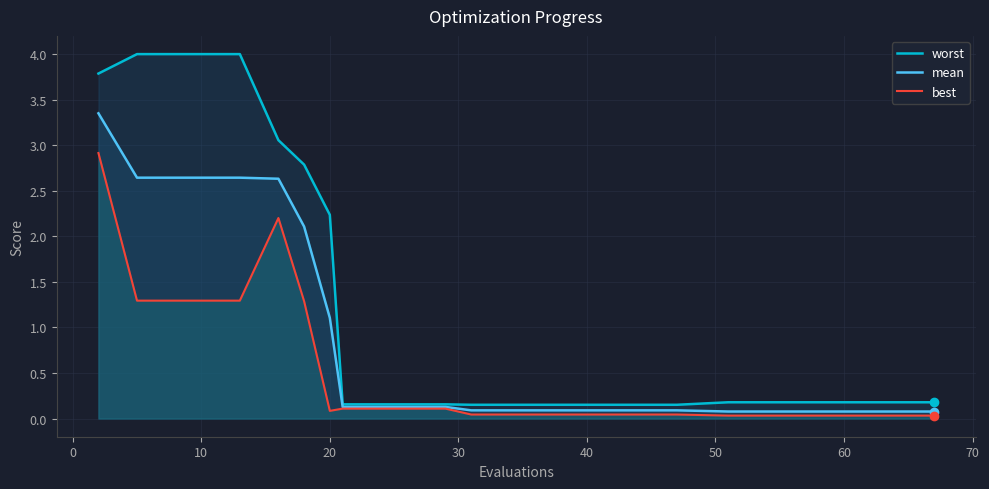

Reading left to right, transcribe all the data shown in this chart.

worst: 3.8	4.0	4.0	4.0	3.1	2.8	2.2	0.2	0.2	0.2	0.2	0.2	0.2	0.2	0.2	0.2	0.2	0.2	0.2	0.2
mean: 3.4	2.6	2.6	2.6	2.6	2.1	1.1	0.1	0.1	0.1	0.1	0.1	0.1	0.1	0.1	0.1	0.1	0.1	0.1	0.1
best: 2.9	1.3	1.3	1.3	2.2	1.3	0.1	0.1	0.1	0.1	0.0	0.0	0.0	0.0	0.0	0.0	0.0	0.0	0.0	0.0